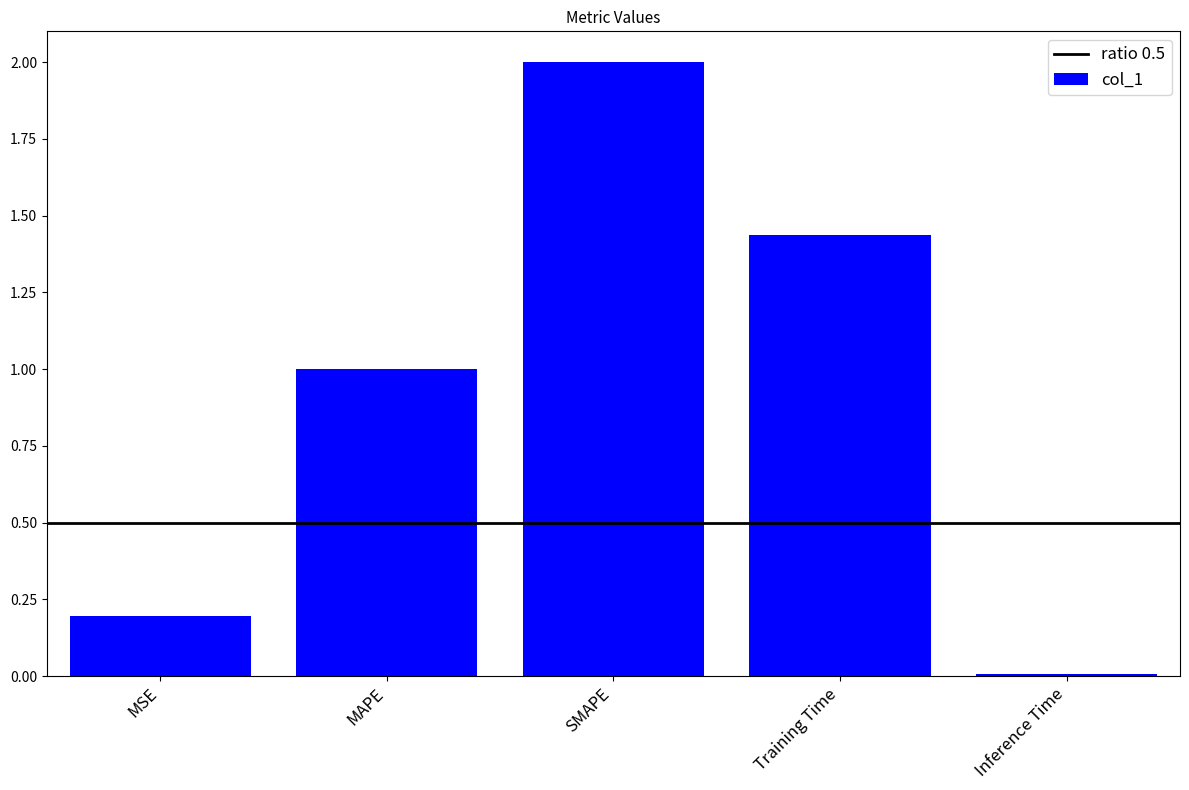

How many data points are less than 1?

2